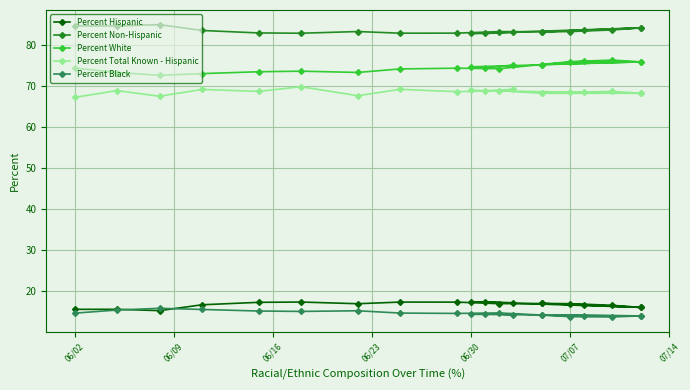

At 07/07, list the series in order from smallest to largest.

Percent Black, Percent Hispanic, Percent Total Known - Hispanic, Percent White, Percent Non-Hispanic